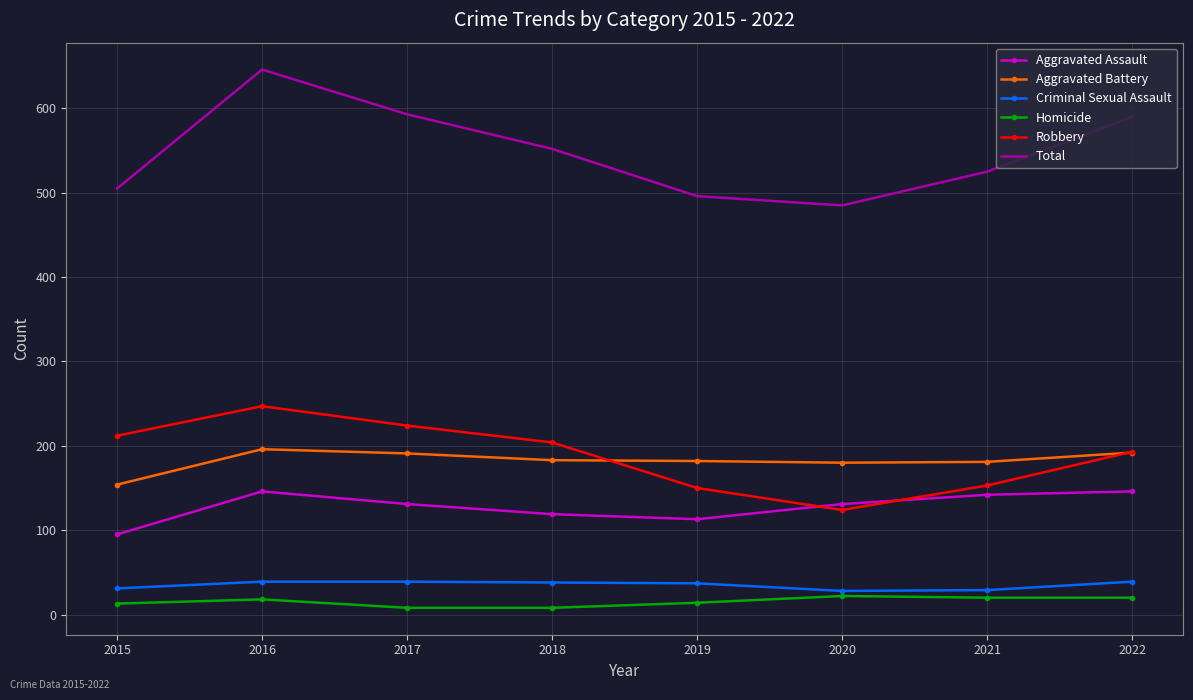

What is the average value of the Aggravated Assault series?

128